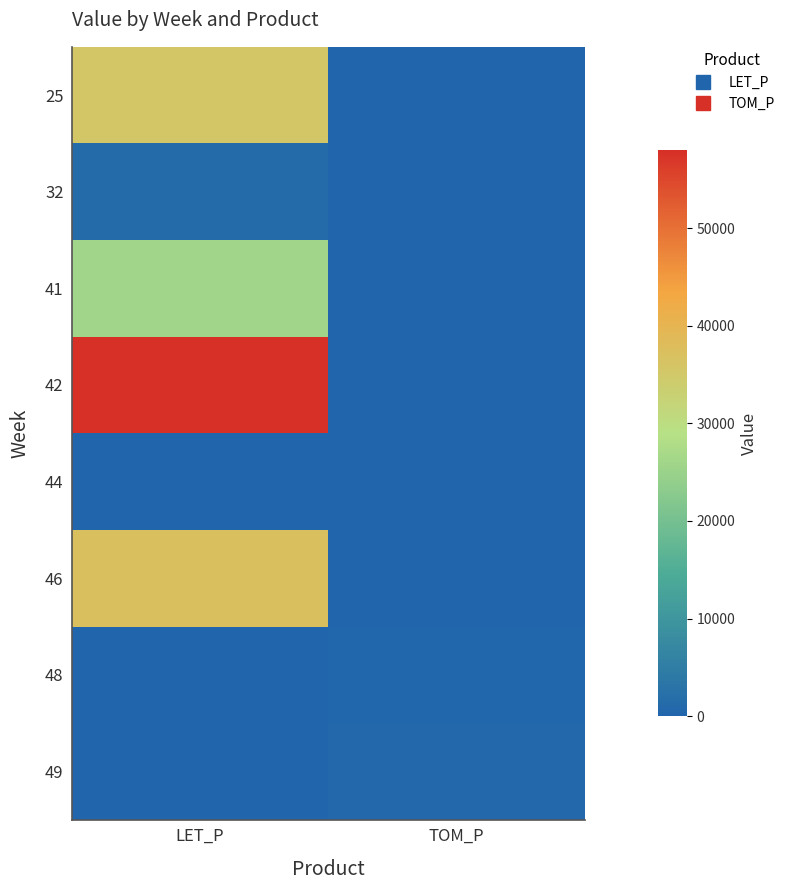

Which series changed the most between LET_P and TOM_P?

42